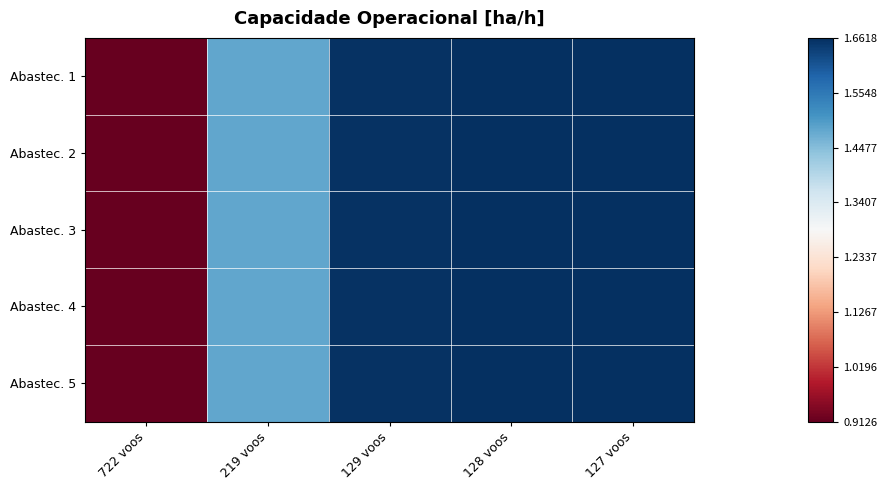

Reading left to right, what are all the values shown in this chart?

Abastec. 1: 722 voos=0.9	219 voos=1.5	129 voos=1.7	128 voos=1.7	127 voos=1.7
Abastec. 2: 722 voos=0.9	219 voos=1.5	129 voos=1.7	128 voos=1.7	127 voos=1.7
Abastec. 3: 722 voos=0.9	219 voos=1.5	129 voos=1.7	128 voos=1.7	127 voos=1.7
Abastec. 4: 722 voos=0.9	219 voos=1.5	129 voos=1.7	128 voos=1.7	127 voos=1.7
Abastec. 5: 722 voos=0.9	219 voos=1.5	129 voos=1.7	128 voos=1.7	127 voos=1.7